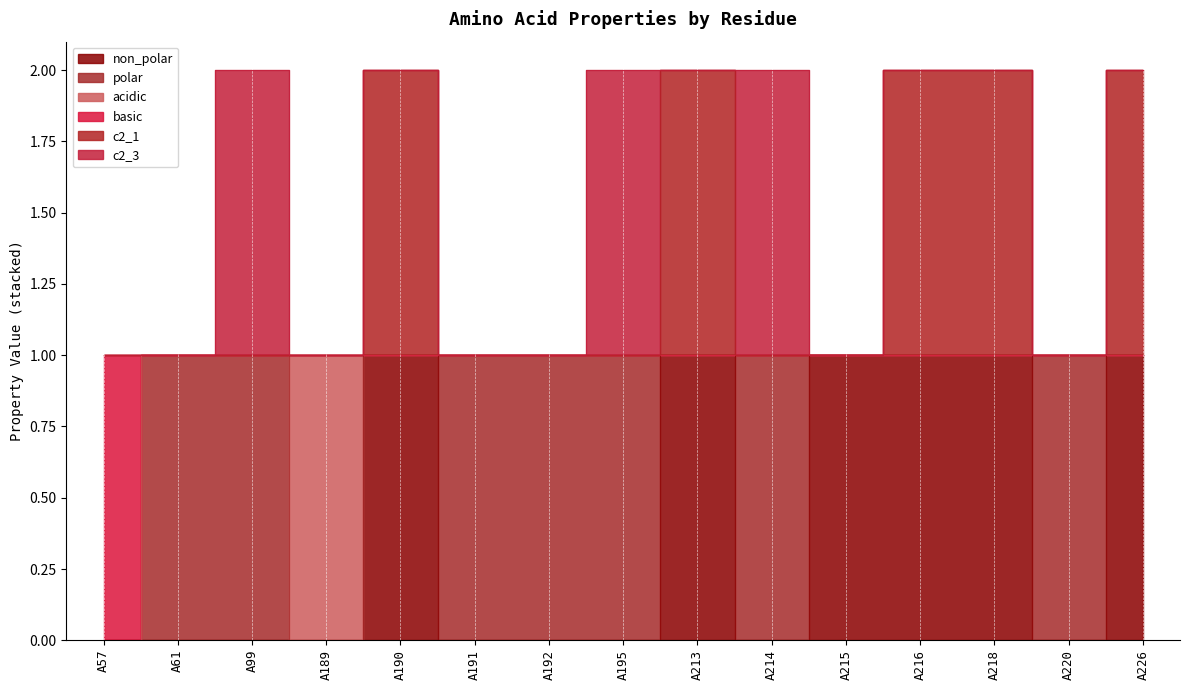

What is the sum of the basic values at A192 and A190?

2